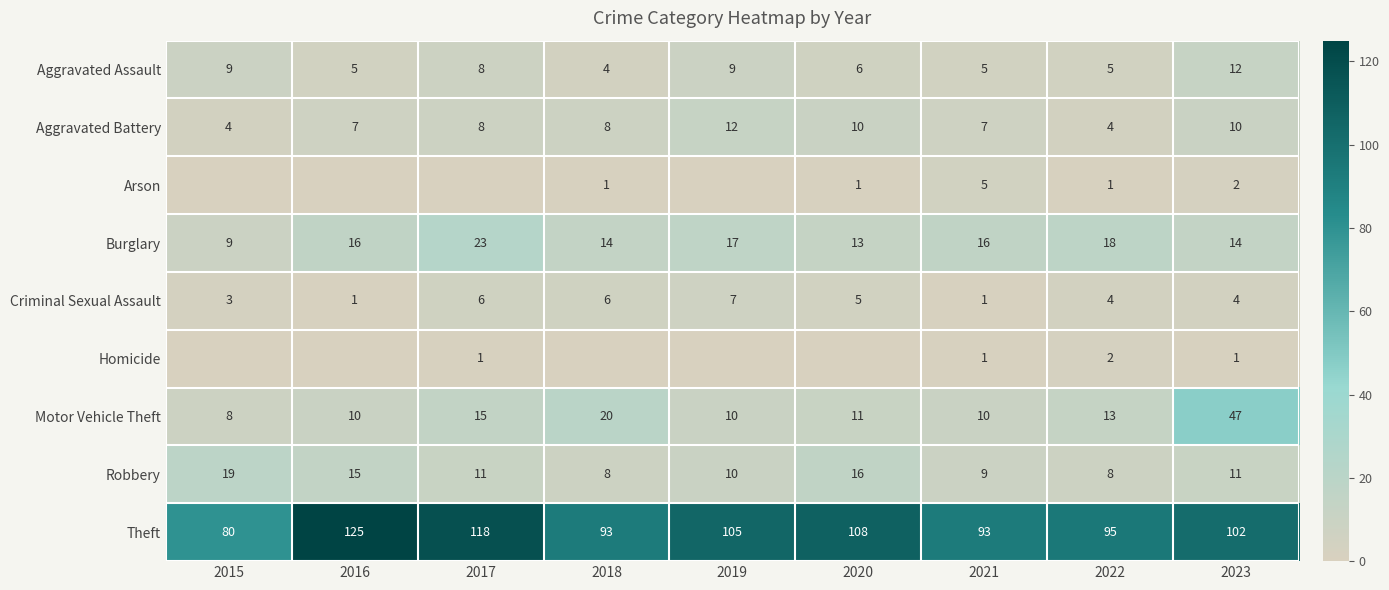

What is the sum of all Criminal Sexual Assault values?

37